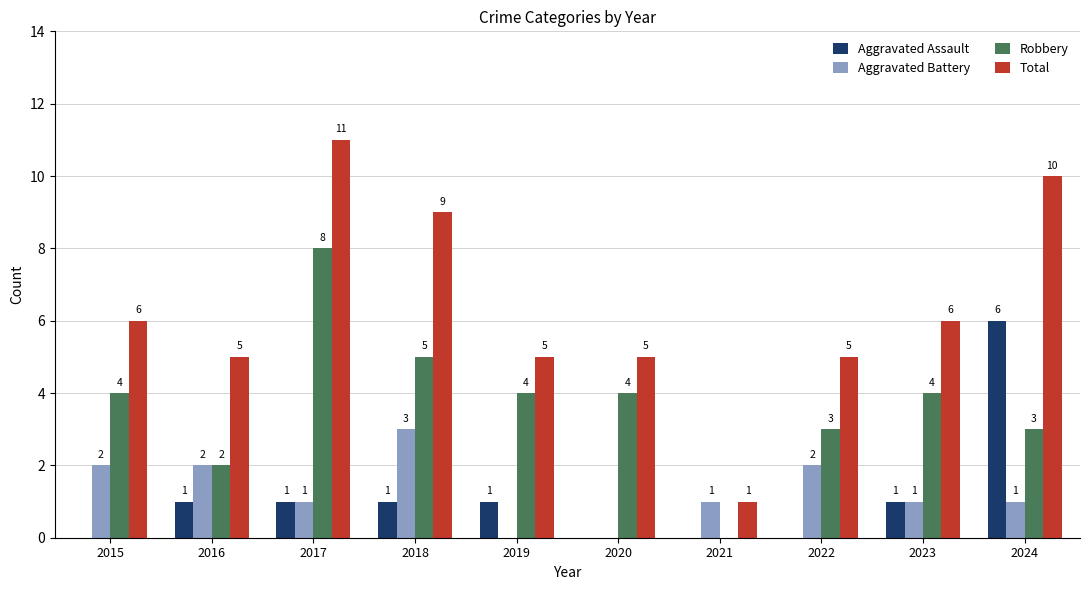

Is it true that Robbery equals 6 at 2020?

False